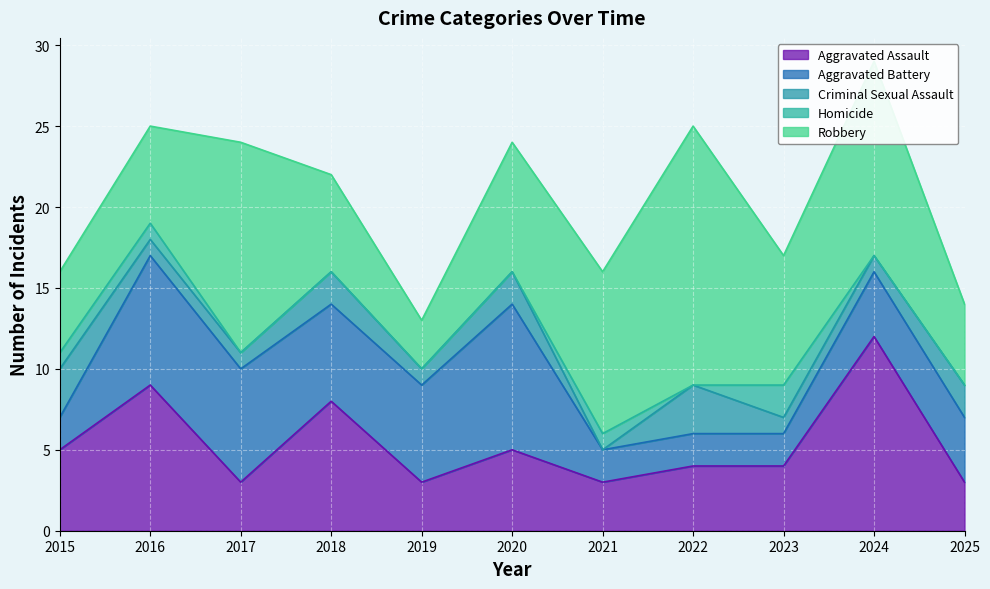

Which has a higher value, 2021 or 2024?

2024